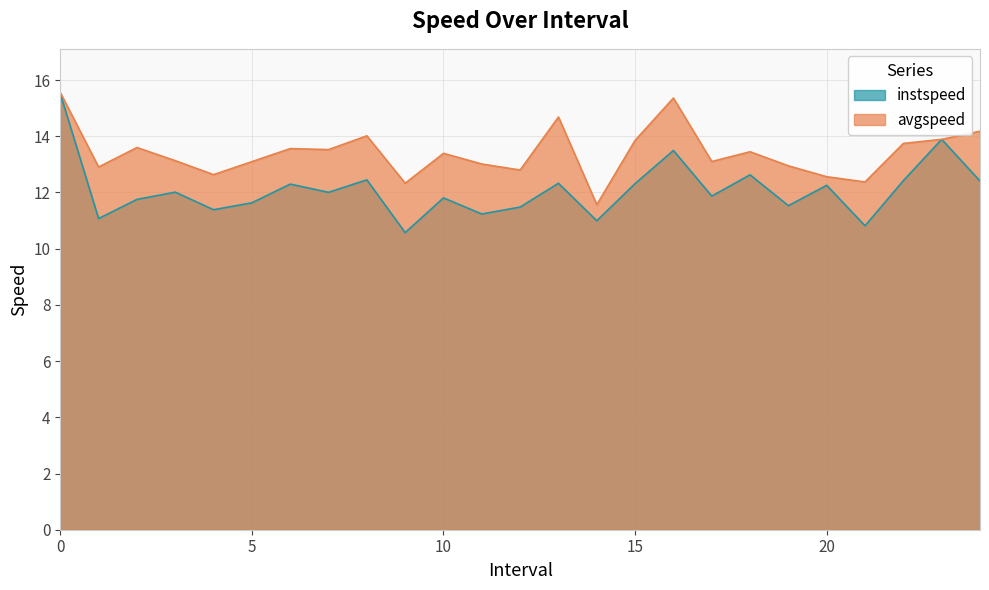

What is the difference between the second highest and second lowest values in the avgspeed series?

3.0